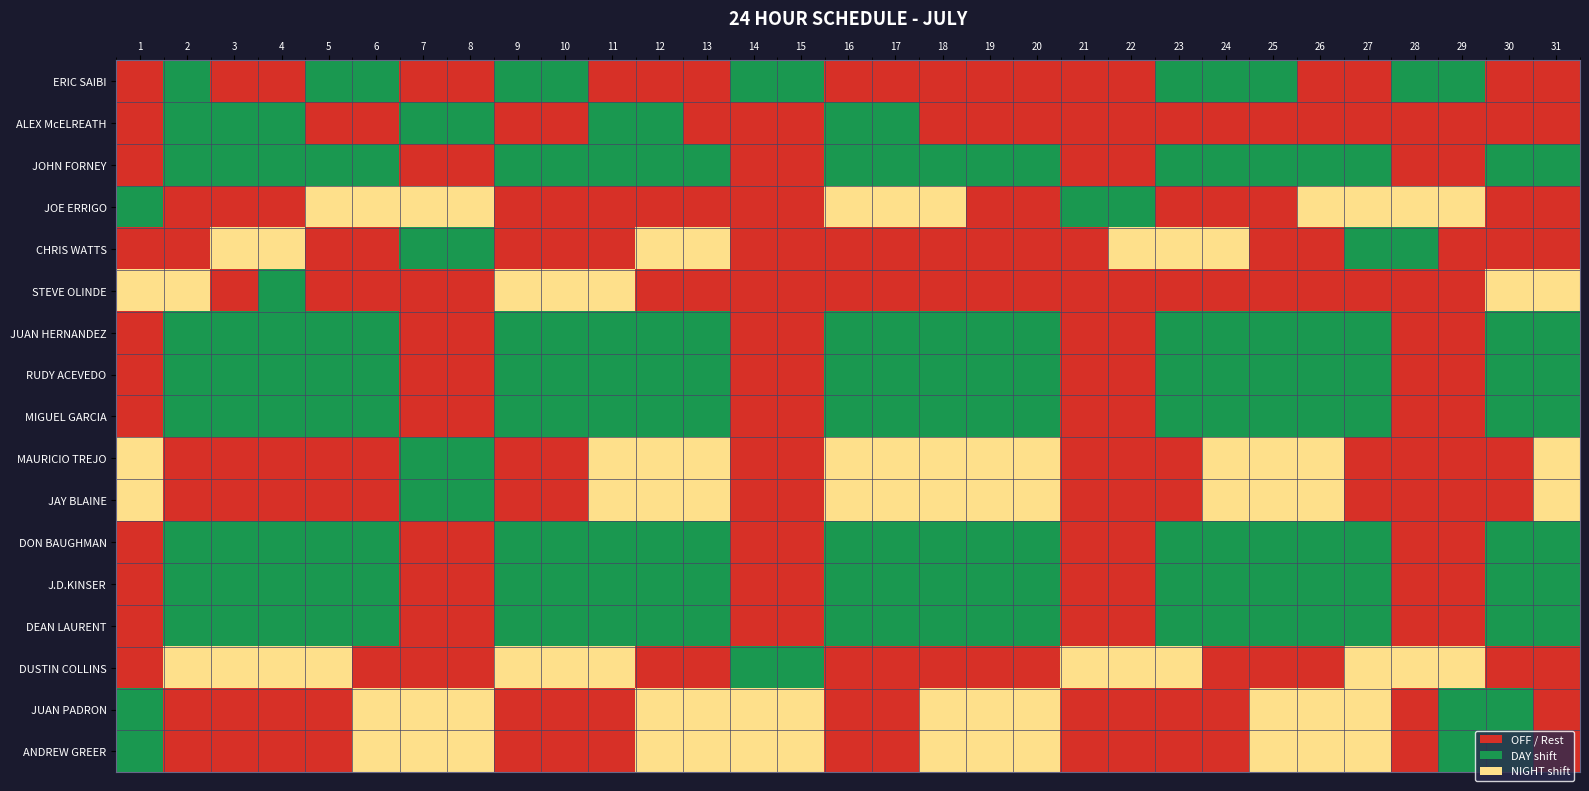

Which series changed the most between 25 and 31?

STEVE OLINDE